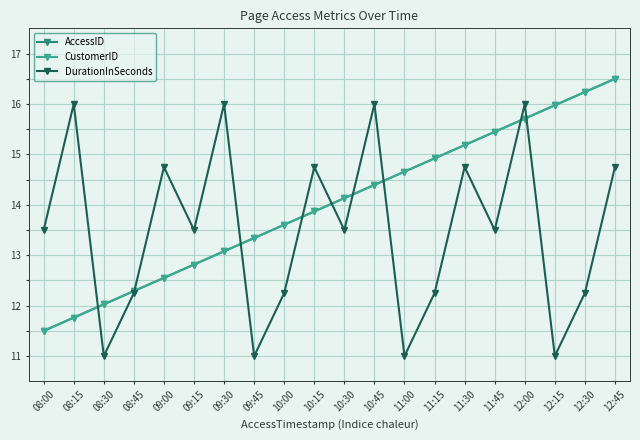

What is the value of the DurationInSeconds point at the 15th from the left?

14.8